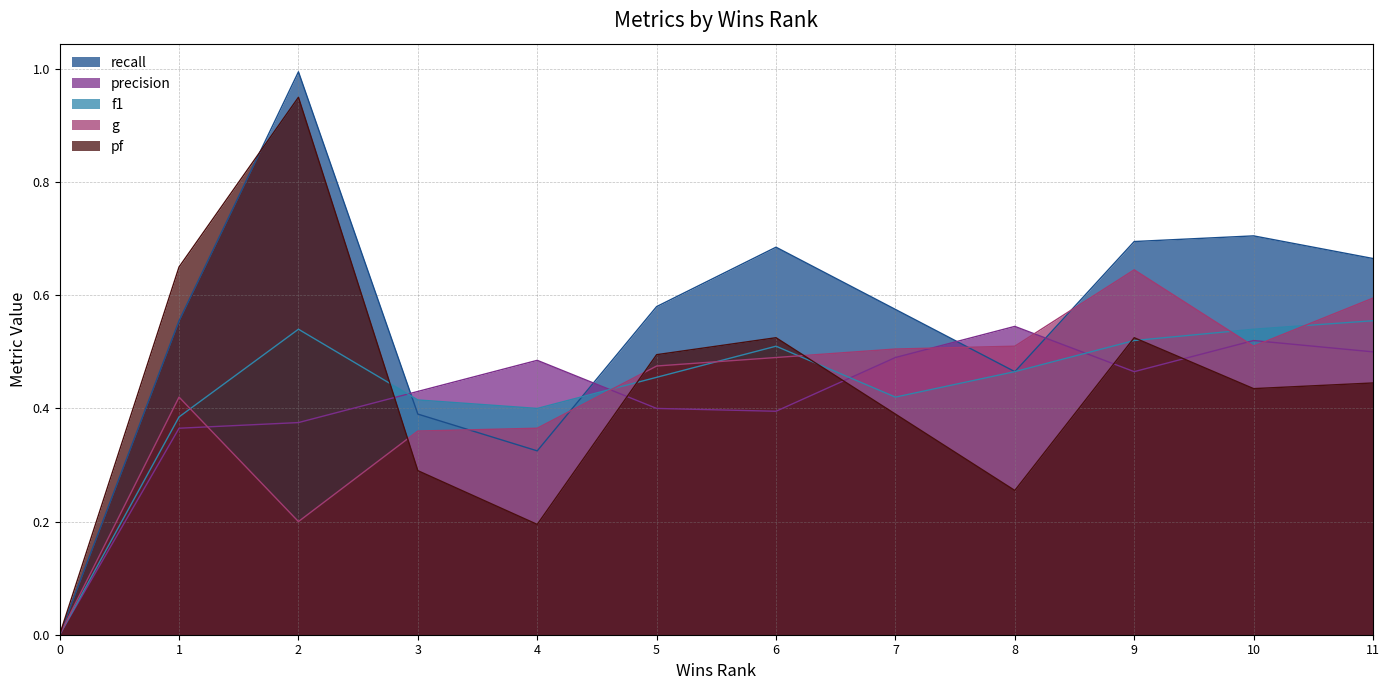

At which label is precision closest to 0?

0